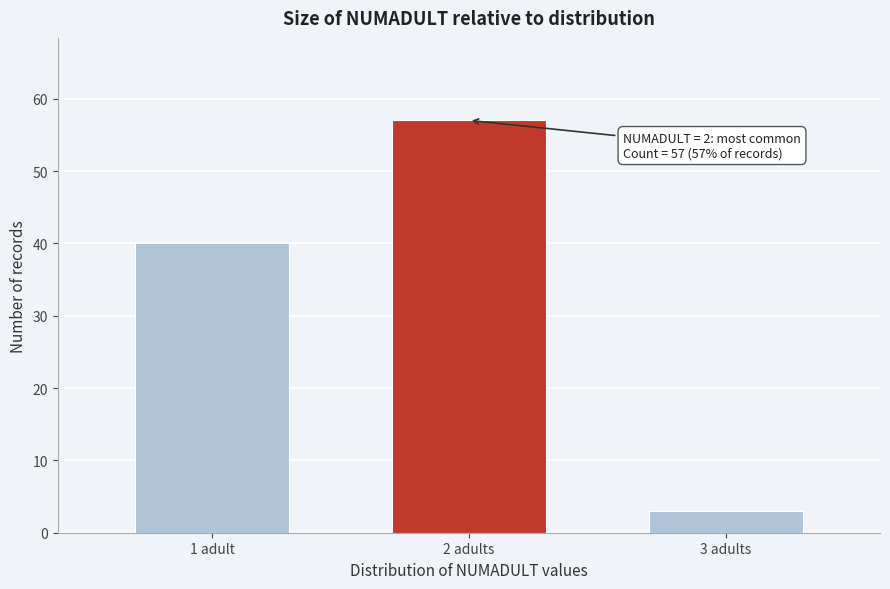

Reading right to left, list all the values displayed in this chart.

3 adults=3	2 adults=57	1 adult=40